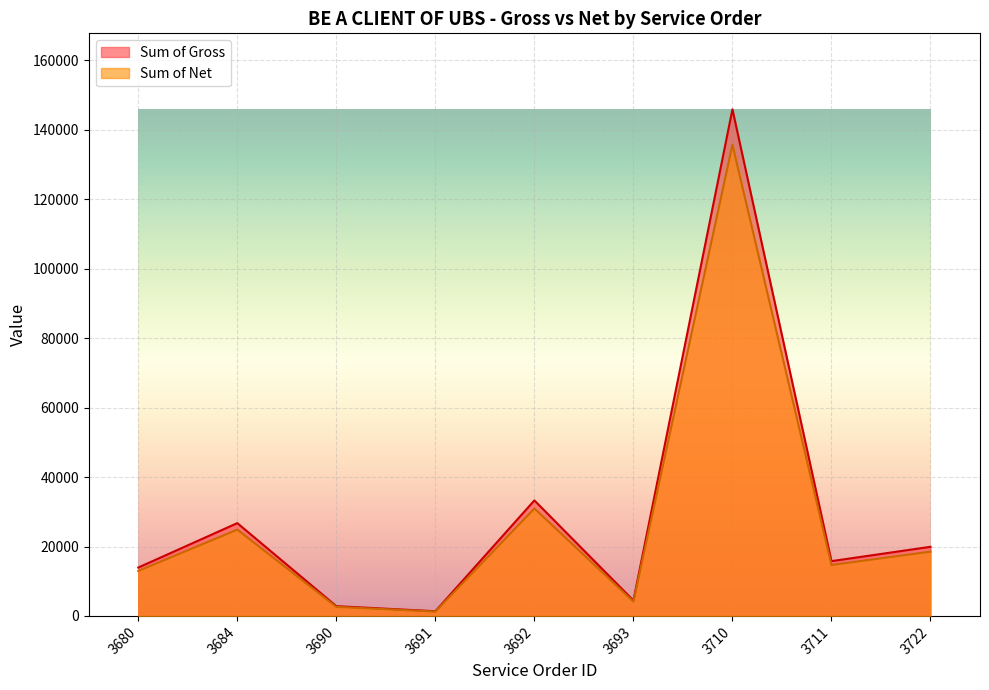

Between 3680 and 3722, which series saw the biggest shift?

Sum of Gross